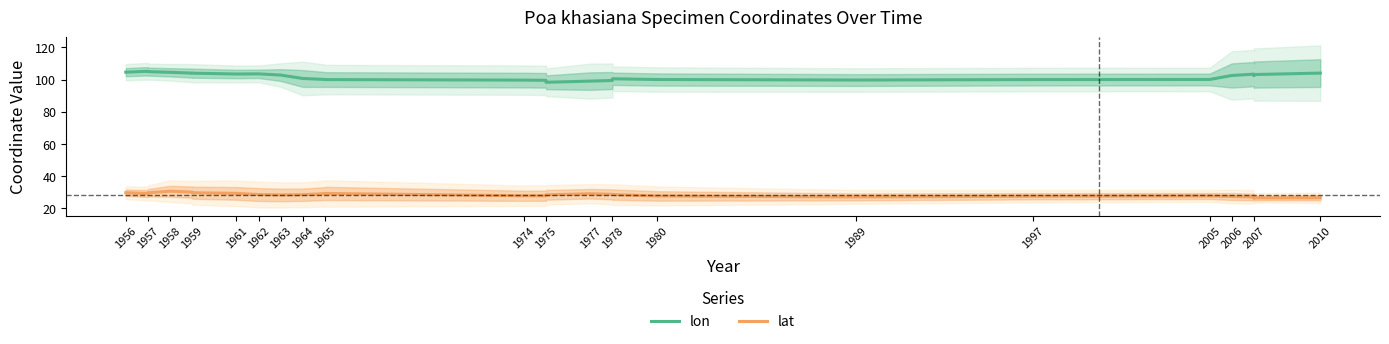

What is the value of the lat point at the 3rd from the left?

29.7